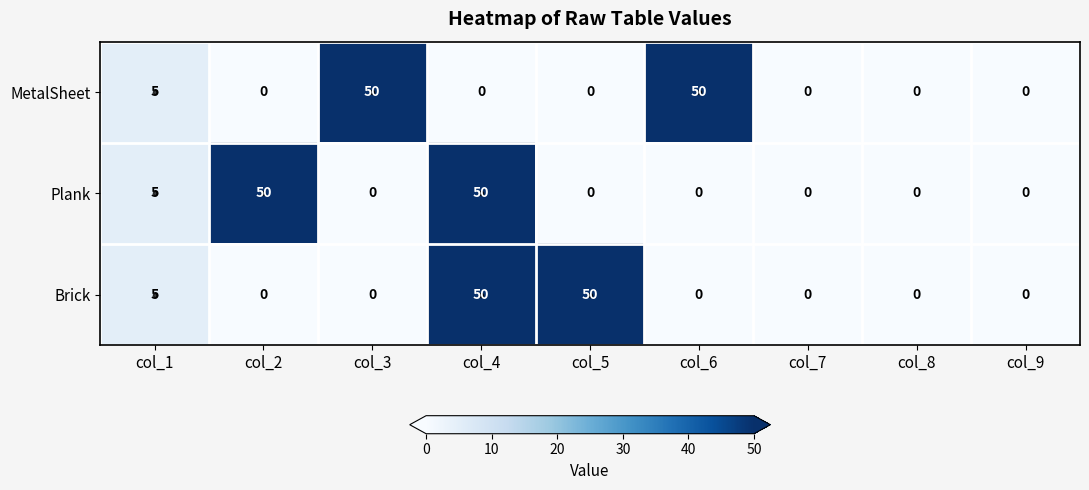

What is the maximum value shown in the chart?

50